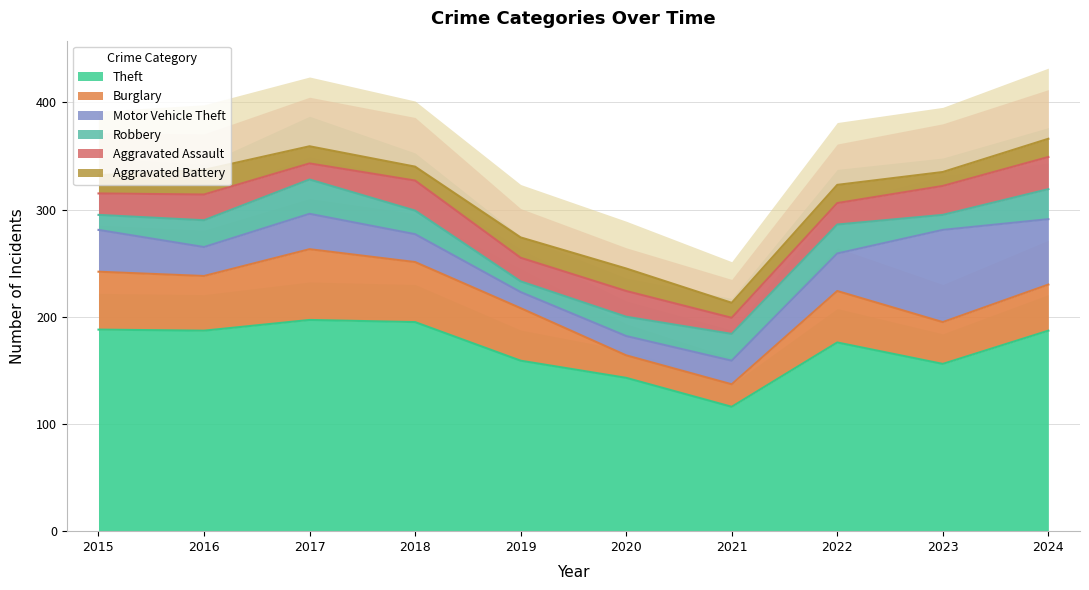

What is the sum of the Burglary values at 2020 and 2023?

60